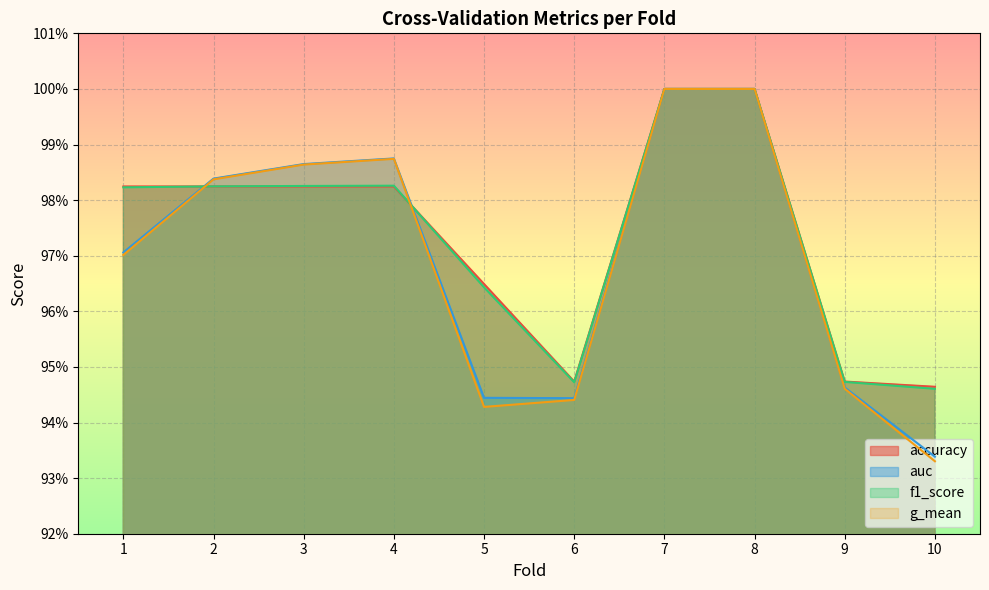

Is the value of auc at 3 greater than the value of accuracy at 10?

Yes